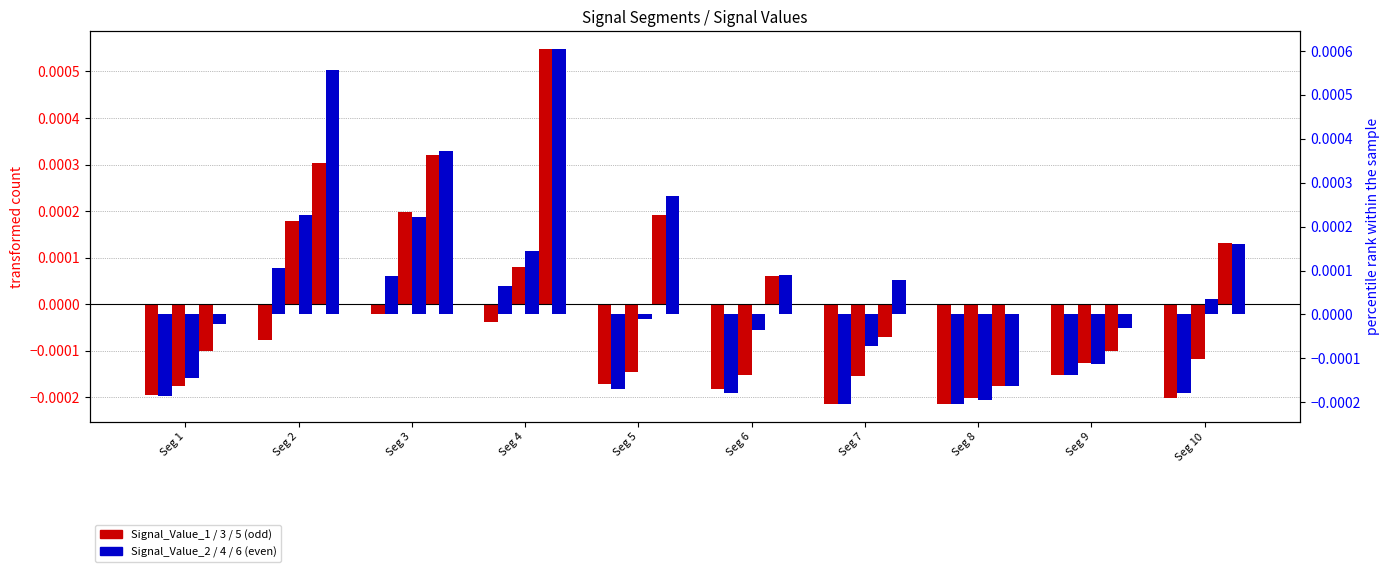

Which category has the lowest value in the Signal_Value_5 series?

Seg 8